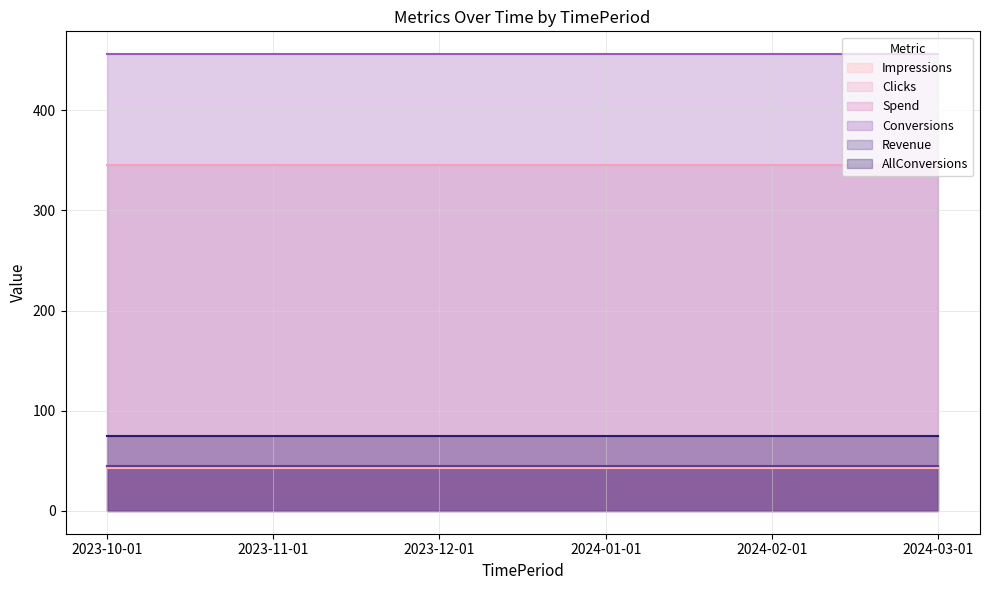

True or false: Conversions has more than 2 points higher than both neighbors.

False